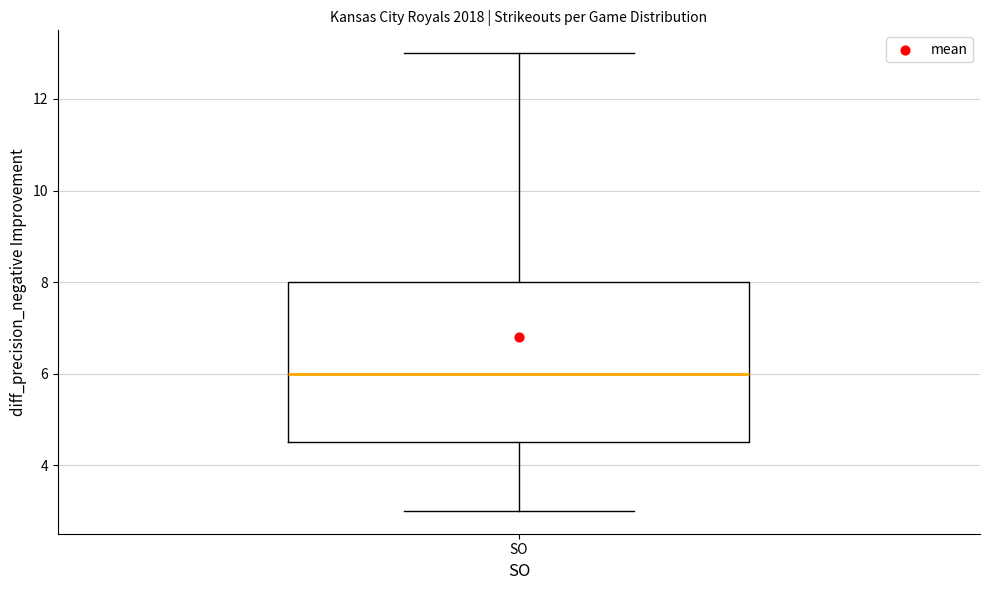

Read this box plot against the y-axis: the position of the median line, the range covered by the box, and the ends of both whiskers. The values are not printed on the chart, so give them approximately, as read against the axis.

median 6.0, box 4.6 to 8.0, whiskers 3.0 to 13.0